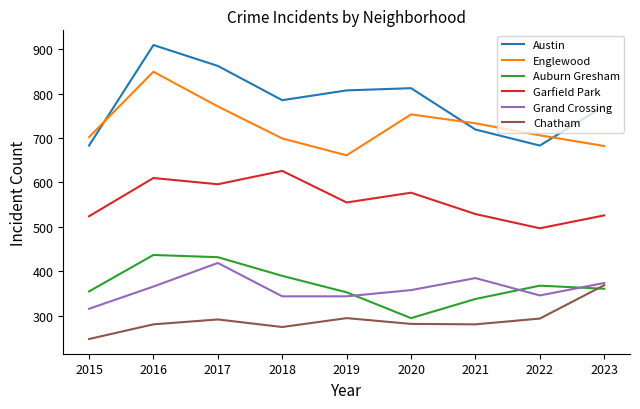

The Auburn Gresham series shows 560 at 2015. True or false?

False